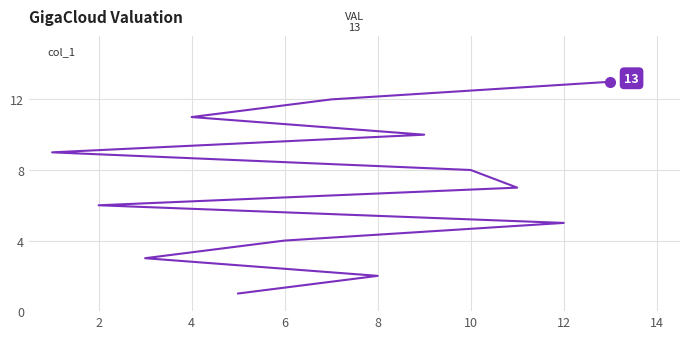

Does the chart display data point markers on the line(s)?

No